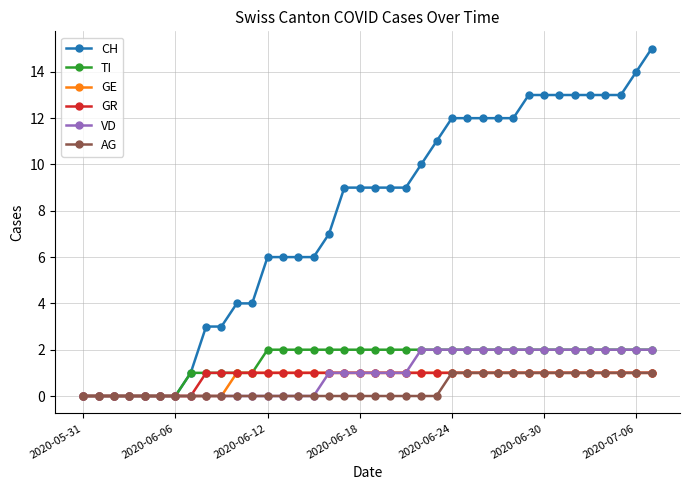

Which series has the largest total across all categories?

CH